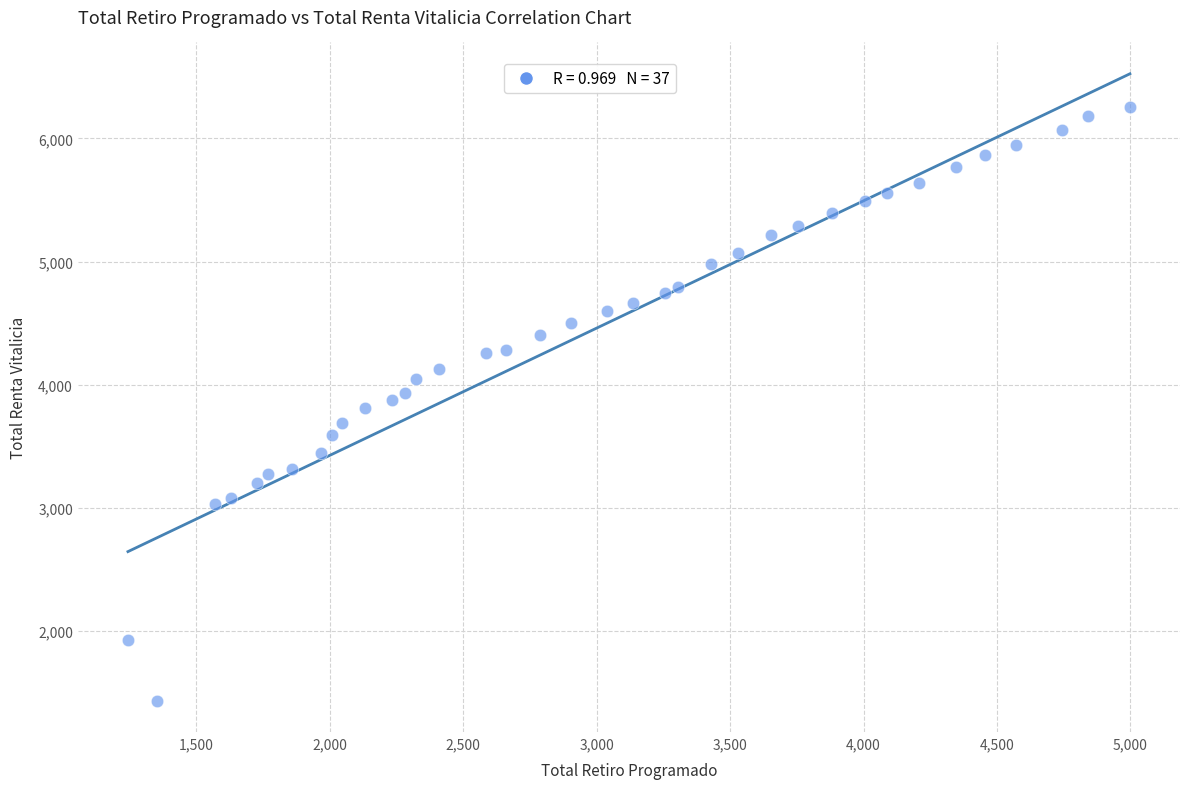

What is the range of X values (max minus min)?

3754